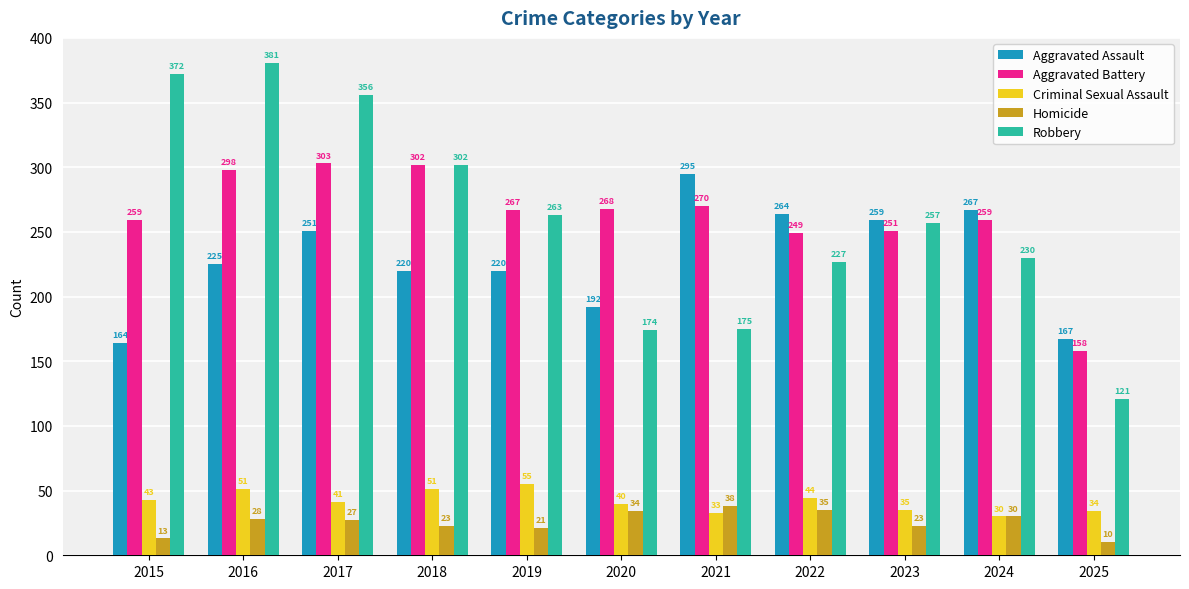

Reading left to right, transcribe all the data shown in this chart.

Aggravated Assault: 164	225	251	220	220	192	295	264	259	267	167
Aggravated Battery: 259	298	303	302	267	268	270	249	251	259	158
Criminal Sexual Assault: 43	51	41	51	55	40	33	44	35	30	34
Homicide: 13	28	27	23	21	34	38	35	23	30	10
Robbery: 372	381	356	302	263	174	175	227	257	230	121